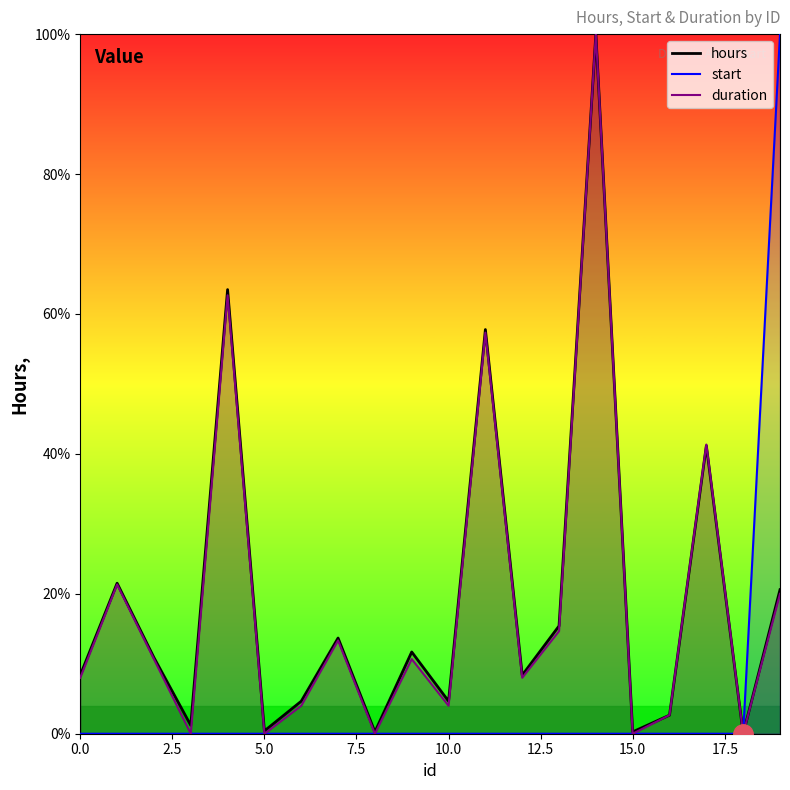

What is the difference between the maximum and minimum values in the start series?

100.0